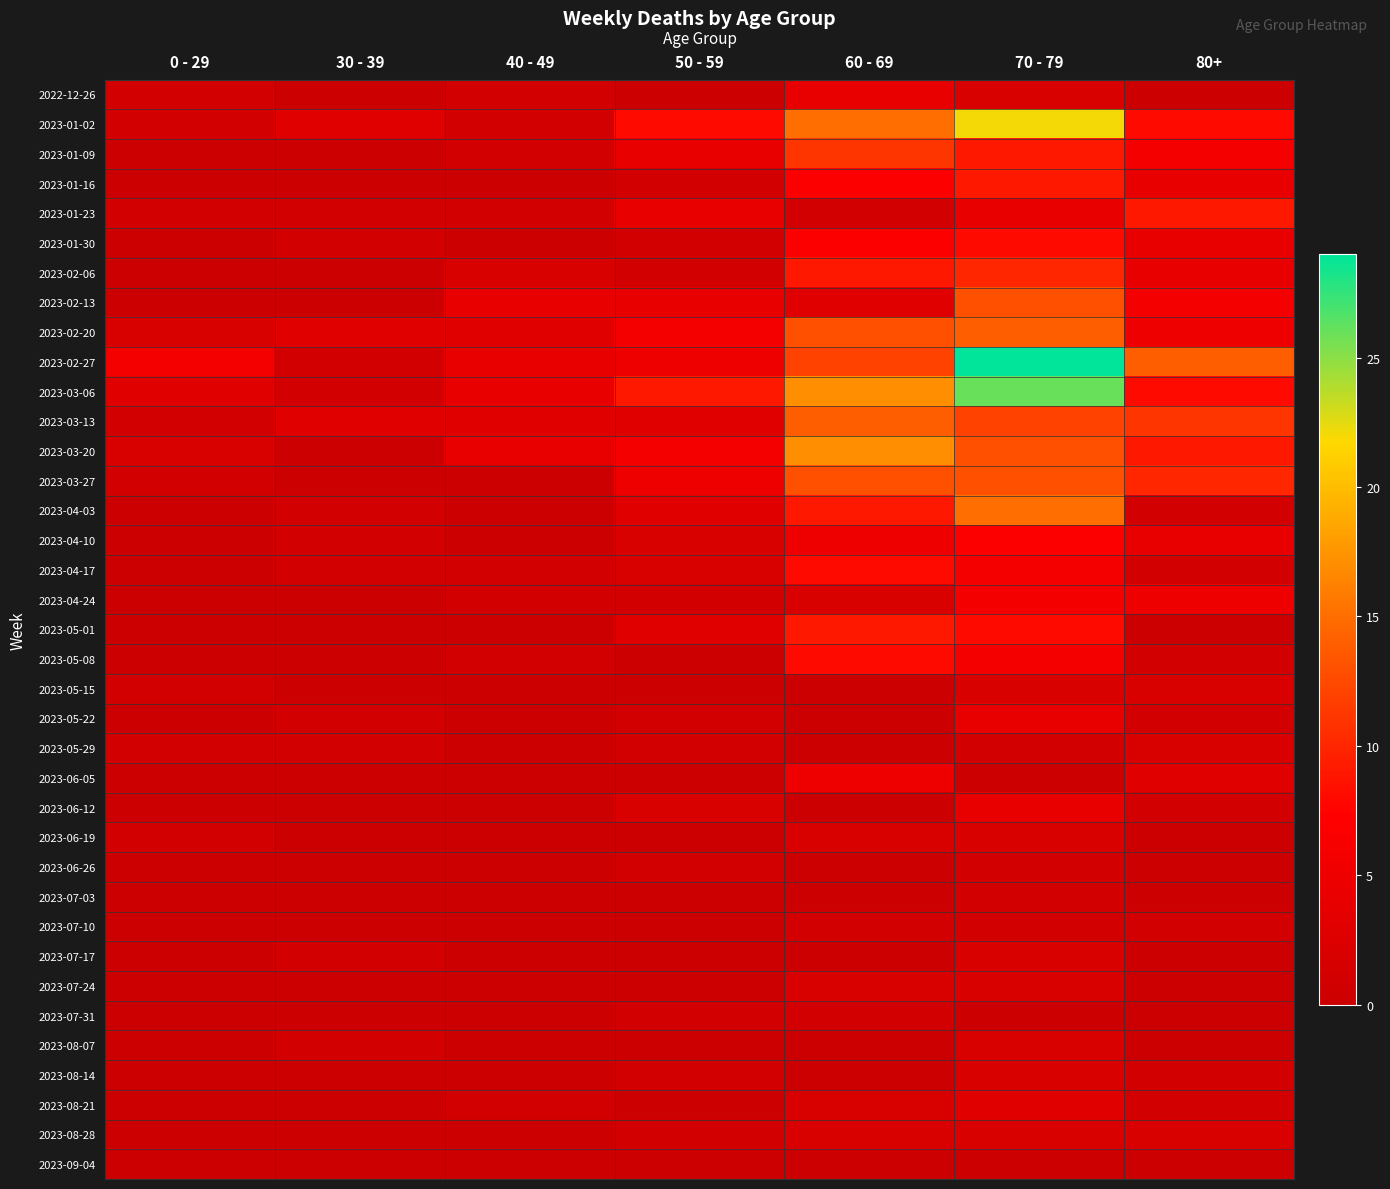

Reading left to right, what are all the values shown in this chart?

2022-12-26: 0 - 29=1	30 - 39=0	40 - 49=1	50 - 59=0	60 - 69=4	70 - 79=2	80+=0
2023-01-02: 0 - 29=1	30 - 39=3	40 - 49=1	50 - 59=8	60 - 69=15	70 - 79=22	80+=8
2023-01-09: 0 - 29=0	30 - 39=0	40 - 49=1	50 - 59=4	60 - 69=11	70 - 79=9	80+=6
2023-01-16: 0 - 29=0	30 - 39=0	40 - 49=0	50 - 59=1	60 - 69=7	70 - 79=9	80+=4
2023-01-23: 0 - 29=1	30 - 39=1	40 - 49=1	50 - 59=4	60 - 69=1	70 - 79=4	80+=9
2023-01-30: 0 - 29=0	30 - 39=1	40 - 49=0	50 - 59=1	60 - 69=7	70 - 79=8	80+=4
2023-02-06: 0 - 29=0	30 - 39=0	40 - 49=2	50 - 59=1	60 - 69=9	70 - 79=10	80+=4
2023-02-13: 0 - 29=0	30 - 39=0	40 - 49=4	50 - 59=4	60 - 69=3	70 - 79=13	80+=6
2023-02-20: 0 - 29=2	30 - 39=3	40 - 49=3	50 - 59=6	60 - 69=13	70 - 79=14	80+=5
2023-02-27: 0 - 29=6	30 - 39=1	40 - 49=4	50 - 59=5	60 - 69=12	70 - 79=29	80+=14
2023-03-06: 0 - 29=3	30 - 39=1	40 - 49=4	50 - 59=9	60 - 69=17	70 - 79=26	80+=8
2023-03-13: 0 - 29=1	30 - 39=3	40 - 49=3	50 - 59=3	60 - 69=14	70 - 79=12	80+=11
2023-03-20: 0 - 29=2	30 - 39=0	40 - 49=4	50 - 59=6	60 - 69=17	70 - 79=13	80+=9
2023-03-27: 0 - 29=1	30 - 39=0	40 - 49=0	50 - 59=5	60 - 69=13	70 - 79=13	80+=10
2023-04-03: 0 - 29=0	30 - 39=1	40 - 49=0	50 - 59=3	60 - 69=9	70 - 79=15	80+=1
2023-04-10: 0 - 29=0	30 - 39=1	40 - 49=0	50 - 59=2	60 - 69=5	70 - 79=7	80+=4
2023-04-17: 0 - 29=0	30 - 39=1	40 - 49=1	50 - 59=2	60 - 69=8	70 - 79=6	80+=1
2023-04-24: 0 - 29=0	30 - 39=0	40 - 49=1	50 - 59=1	60 - 69=2	70 - 79=6	80+=5
2023-05-01: 0 - 29=0	30 - 39=0	40 - 49=0	50 - 59=3	60 - 69=9	70 - 79=8	80+=0
2023-05-08: 0 - 29=0	30 - 39=0	40 - 49=1	50 - 59=0	60 - 69=8	70 - 79=6	80+=1
2023-05-15: 0 - 29=1	30 - 39=0	40 - 49=0	50 - 59=0	60 - 69=0	70 - 79=2	80+=2
2023-05-22: 0 - 29=0	30 - 39=1	40 - 49=0	50 - 59=1	60 - 69=0	70 - 79=4	80+=1
2023-05-29: 0 - 29=1	30 - 39=1	40 - 49=0	50 - 59=1	60 - 69=0	70 - 79=1	80+=2
2023-06-05: 0 - 29=0	30 - 39=0	40 - 49=0	50 - 59=0	60 - 69=5	70 - 79=0	80+=3
2023-06-12: 0 - 29=0	30 - 39=0	40 - 49=0	50 - 59=2	60 - 69=0	70 - 79=4	80+=1
2023-06-19: 0 - 29=1	30 - 39=0	40 - 49=0	50 - 59=0	60 - 69=2	70 - 79=2	80+=0
2023-06-26: 0 - 29=0	30 - 39=0	40 - 49=0	50 - 59=1	60 - 69=0	70 - 79=1	80+=0
2023-07-03: 0 - 29=0	30 - 39=0	40 - 49=0	50 - 59=0	60 - 69=0	70 - 79=1	80+=0
2023-07-10: 0 - 29=0	30 - 39=0	40 - 49=0	50 - 59=0	60 - 69=1	70 - 79=1	80+=1
2023-07-17: 0 - 29=0	30 - 39=1	40 - 49=0	50 - 59=0	60 - 69=0	70 - 79=2	80+=0
2023-07-24: 0 - 29=0	30 - 39=0	40 - 49=0	50 - 59=0	60 - 69=2	70 - 79=2	80+=0
2023-07-31: 0 - 29=0	30 - 39=0	40 - 49=0	50 - 59=1	60 - 69=1	70 - 79=0	80+=0
2023-08-07: 0 - 29=0	30 - 39=1	40 - 49=0	50 - 59=0	60 - 69=0	70 - 79=2	80+=0
2023-08-14: 0 - 29=0	30 - 39=0	40 - 49=0	50 - 59=1	60 - 69=0	70 - 79=2	80+=1
2023-08-21: 0 - 29=0	30 - 39=0	40 - 49=1	50 - 59=0	60 - 69=2	70 - 79=3	80+=1
2023-08-28: 0 - 29=0	30 - 39=0	40 - 49=0	50 - 59=1	60 - 69=2	70 - 79=2	80+=2
2023-09-04: 0 - 29=0	30 - 39=0	40 - 49=0	50 - 59=0	60 - 69=0	70 - 79=0	80+=0